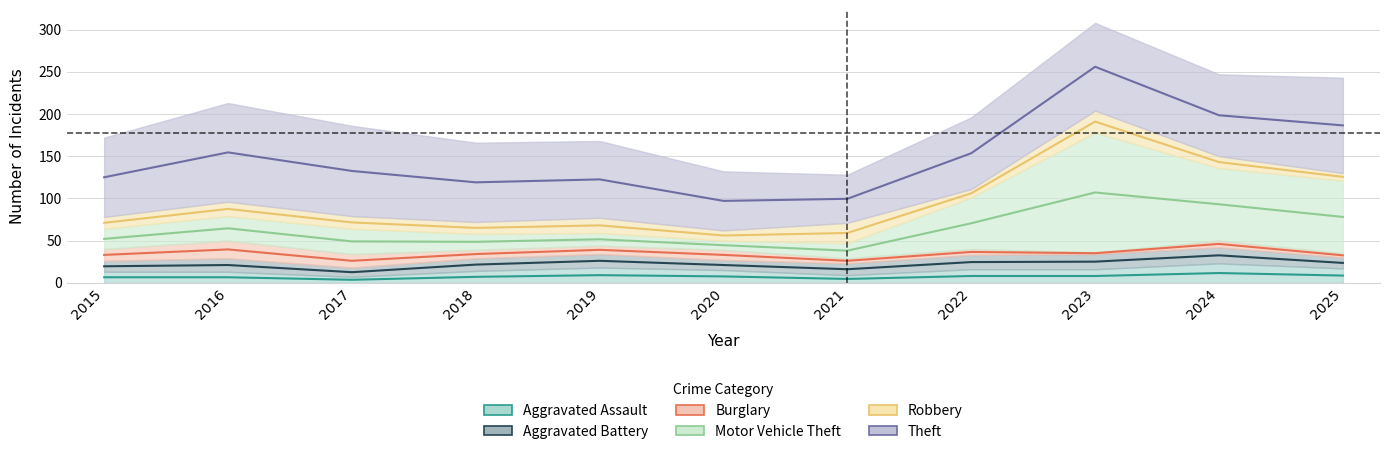

The Robbery series shows 10 at 2022. True or false?

True